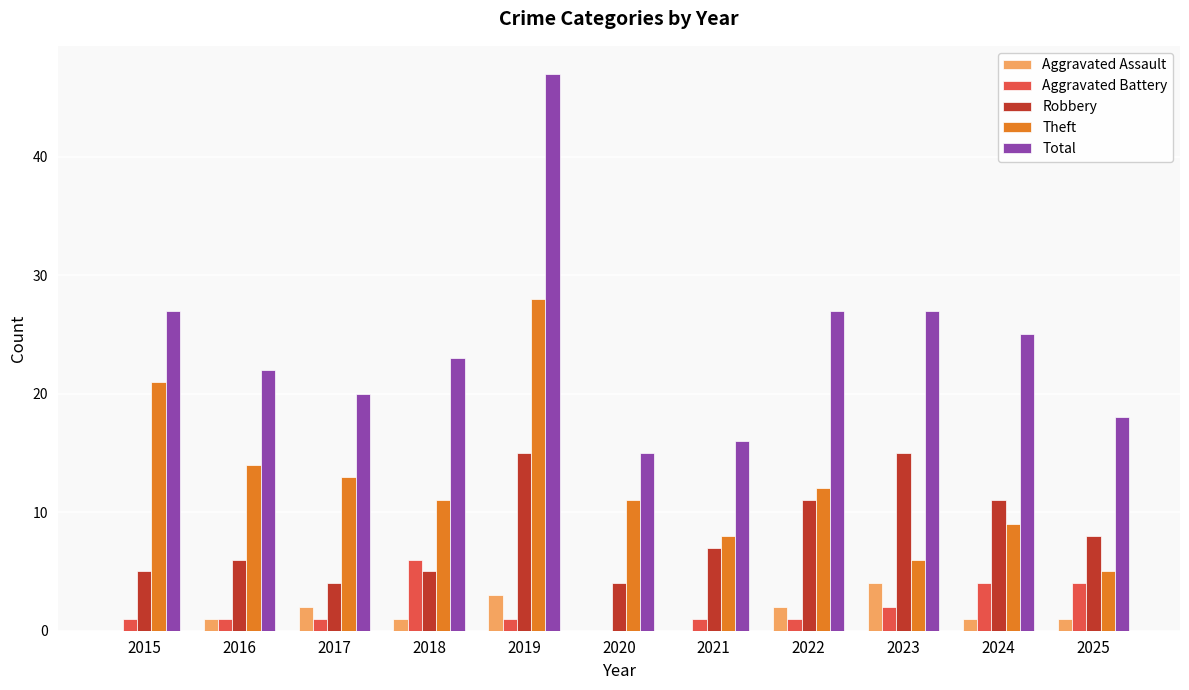

Which series has the widest spread of values?

Total